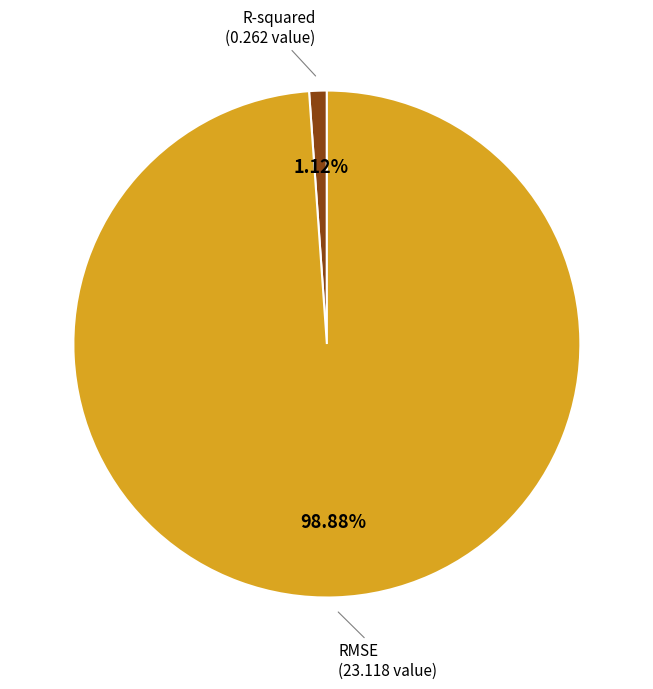

Does any single category account for the majority?

Yes